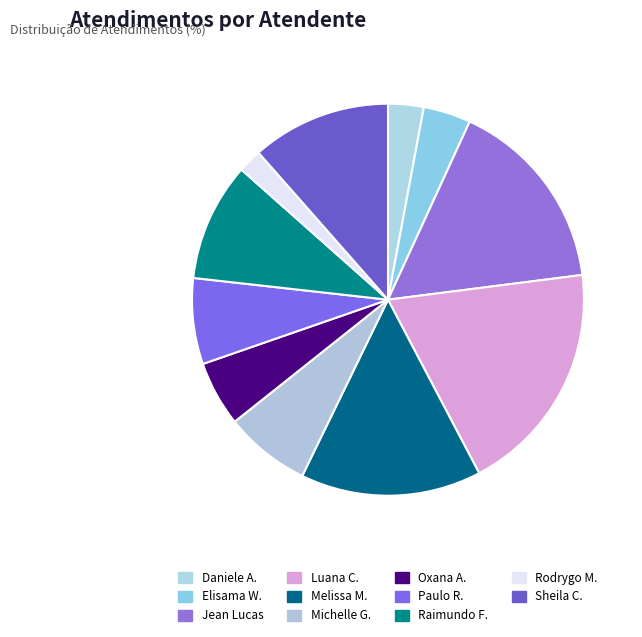

How many slices are in this pie chart?

11